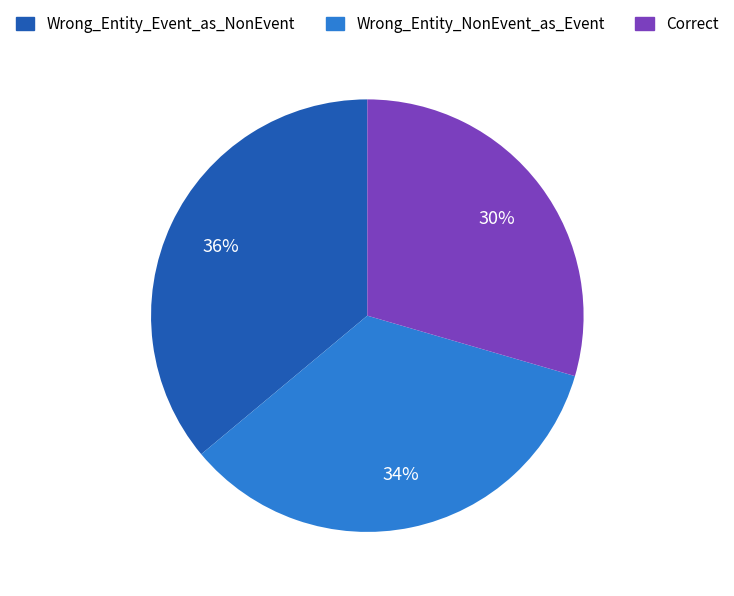

To the nearest percent, what is the difference between the Wrong_Entity_Event_as_NonEvent and Wrong_Entity_NonEvent_as_Event slice percentages?

2%